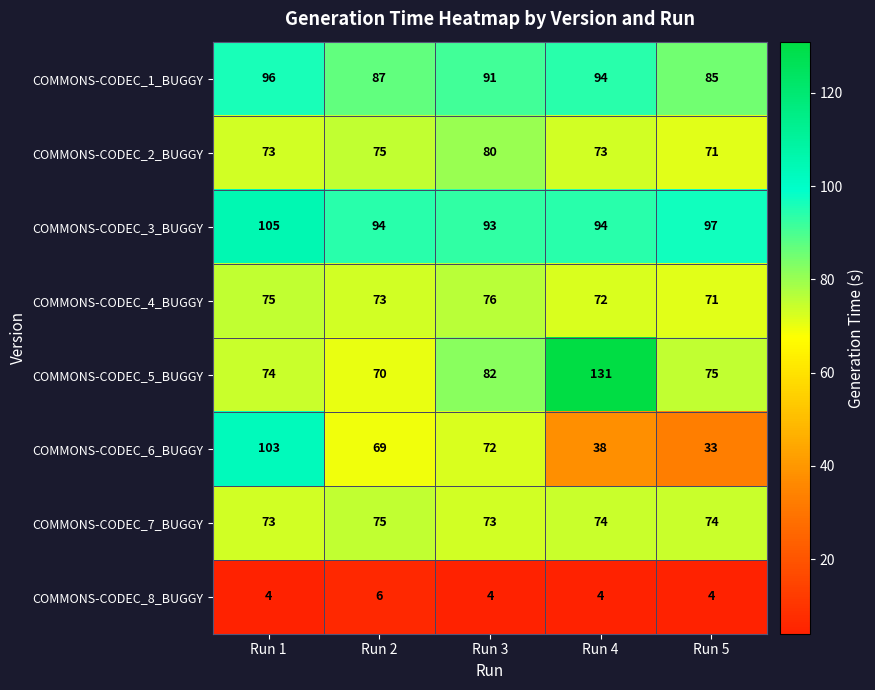

What is the highest value of the COMMONS-CODEC_8_BUGGY series?

6